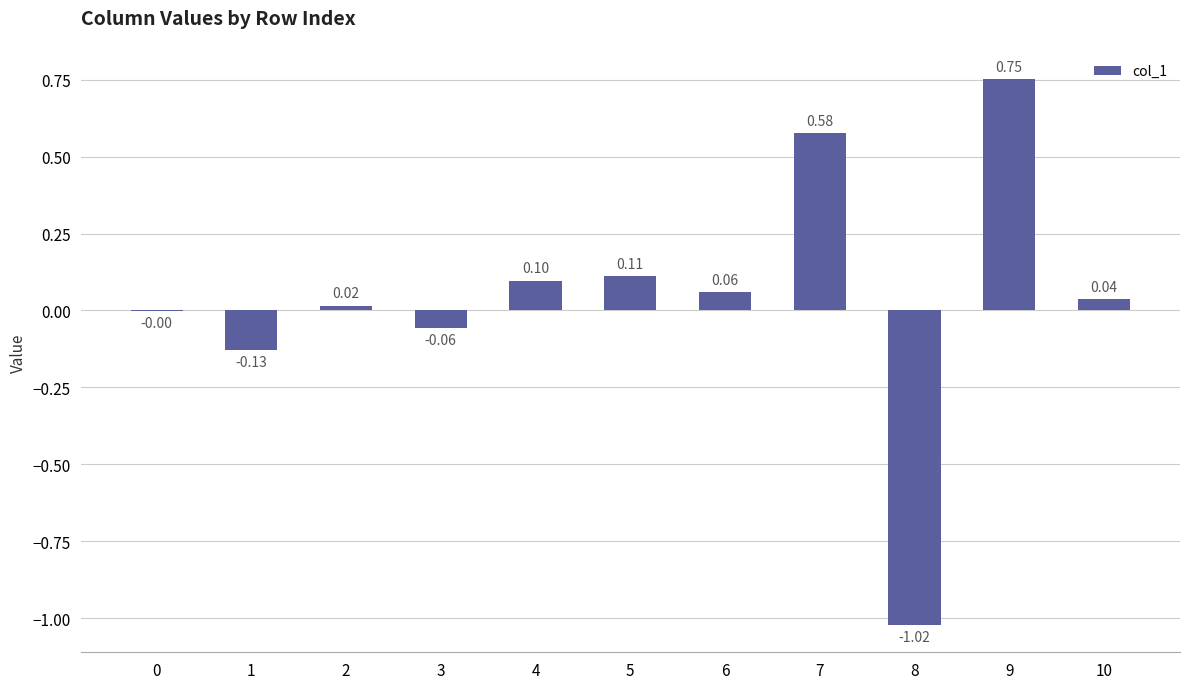

What is the sum of the values at 8 and 7?

-0.4